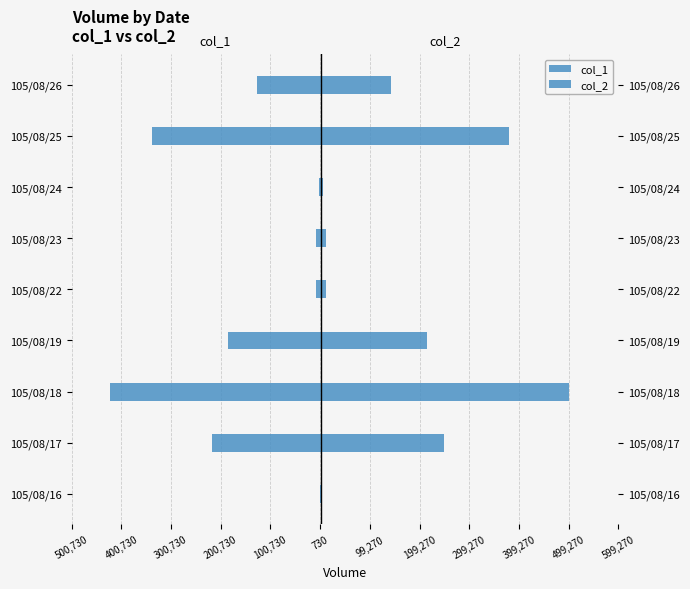

Between 105/08/17 and 105/08/18, which series saw the biggest shift?

col_2